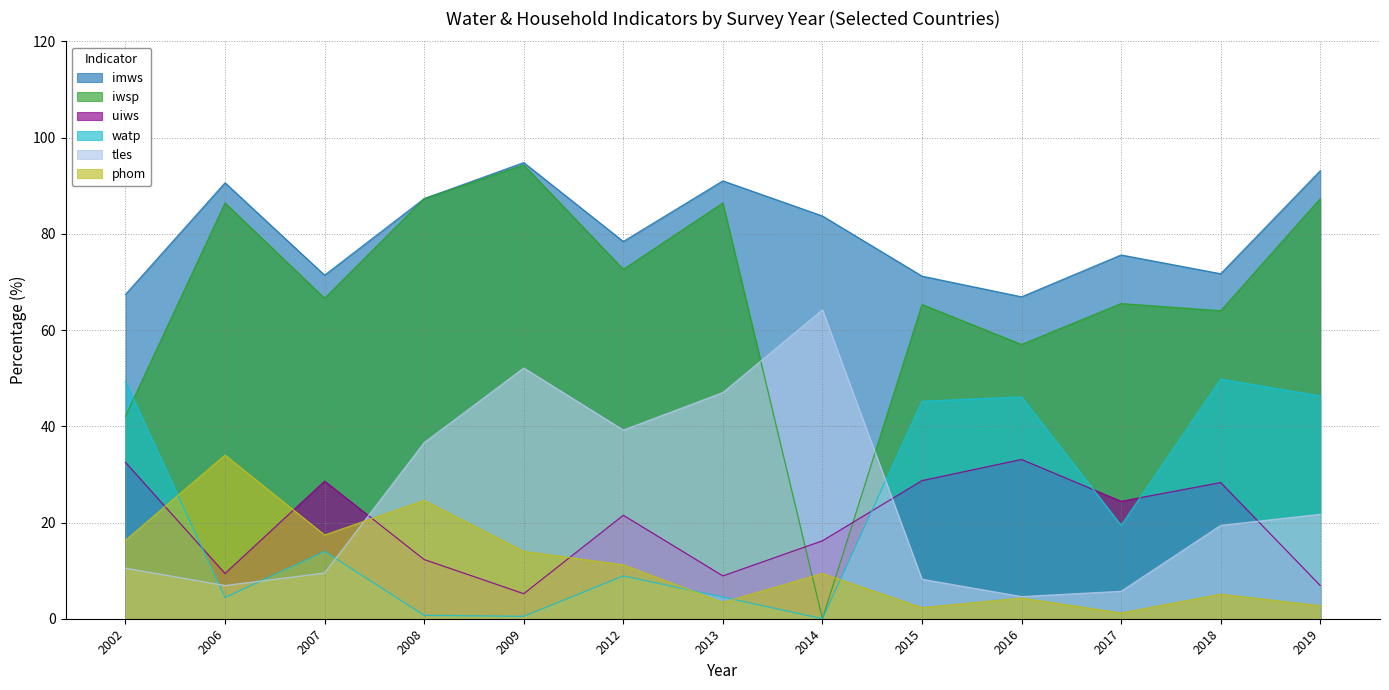

What is the difference between the watp values at 2009 and 2006?

3.9